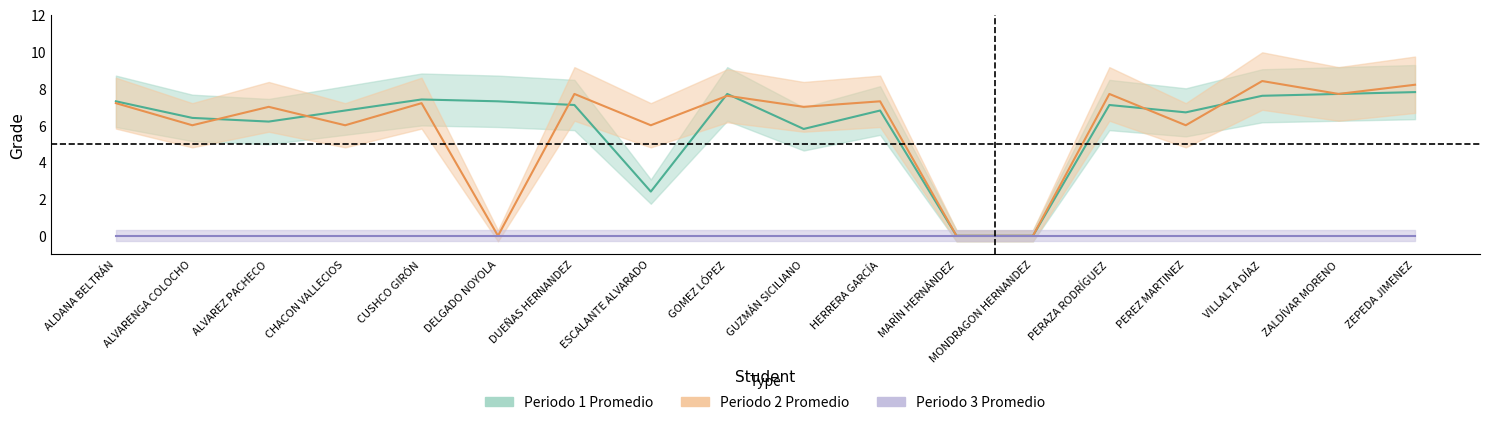

Which series has the largest total across all categories?

Periodo 1 Promedio